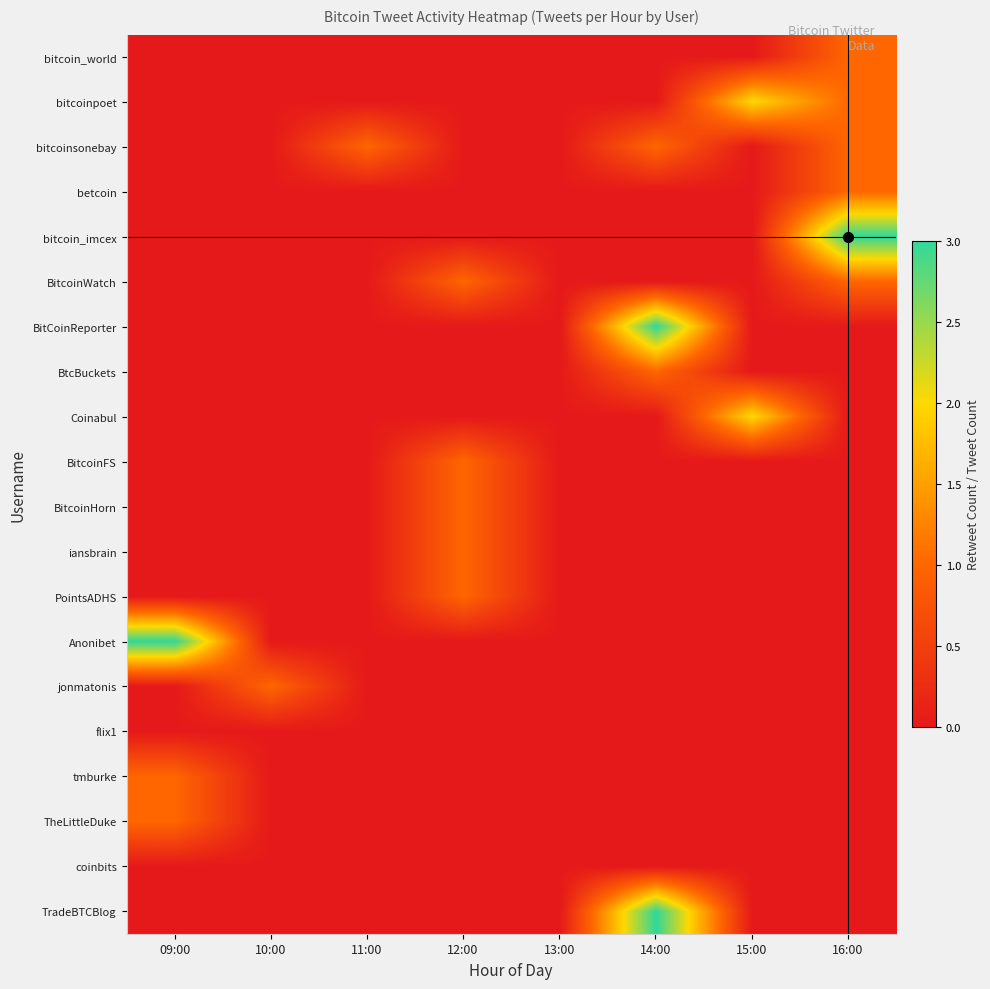

At 14:00, list the series in order from smallest to largest.

bitcoin_world, bitcoinpoet, betcoin, bitcoin_imcex, BitcoinWatch, Coinabul, BitcoinFS, BitcoinHorn, iansbrain, PointsADHS, Anonibet, jonmatonis, flix1, tmburke, TheLittleDuke, coinbits, bitcoinsonebay, BtcBuckets, BitCoinReporter, TradeBTCBlog